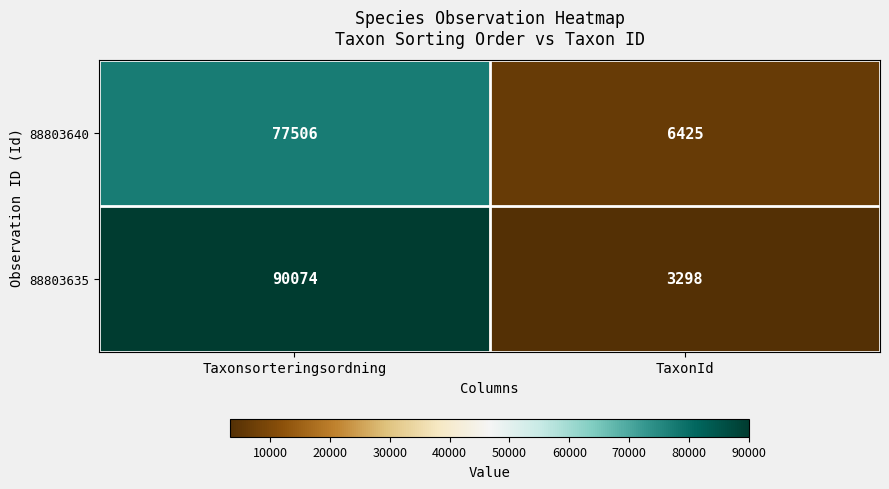

True or false: 88803635 has a value of 1734 at TaxonId.

False